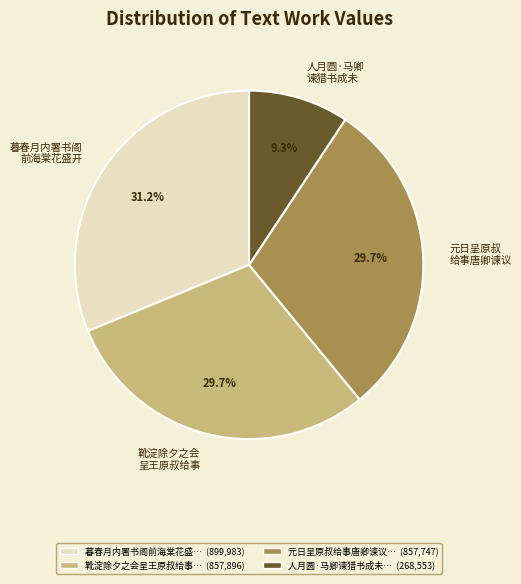

Does 暮春月内署书阁 前海棠花盛开 account for over 50% of the chart?

No